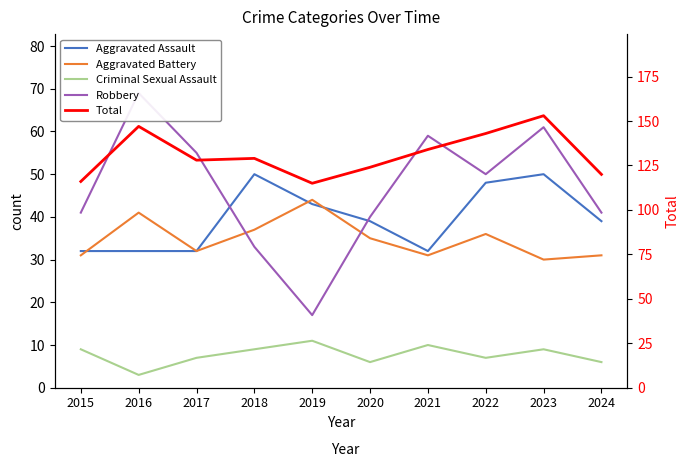

What is the minimum value shown in the chart?

3